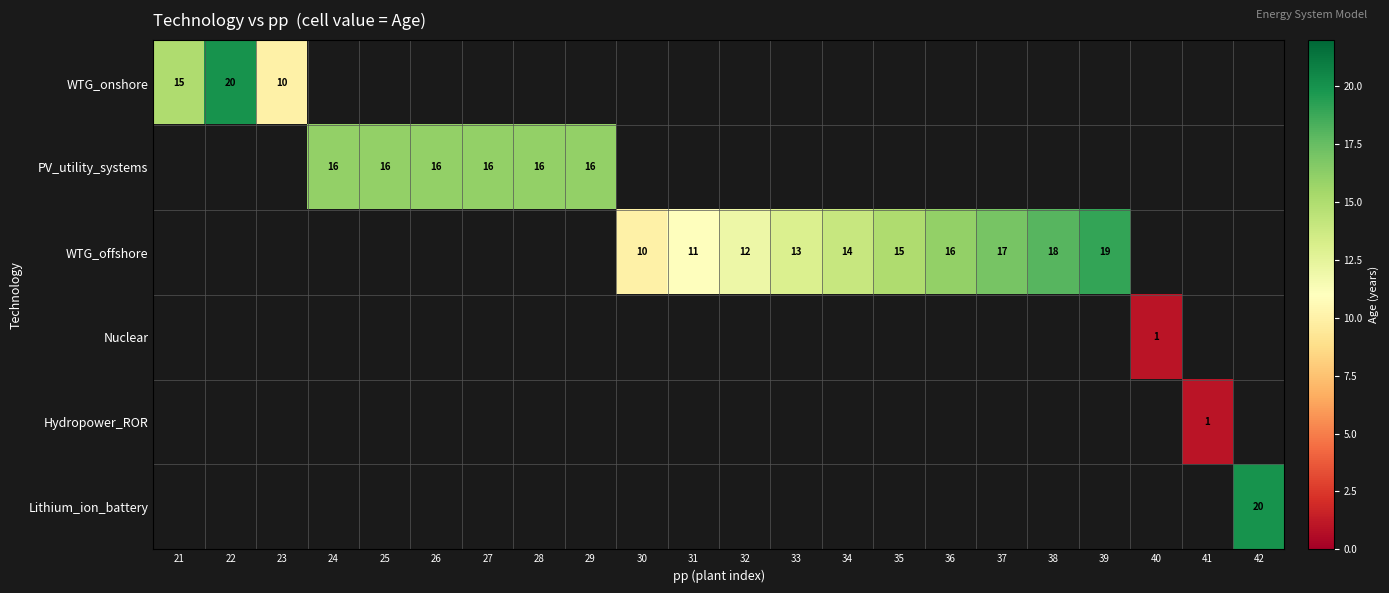

Between 31 and 33, which is larger?

33